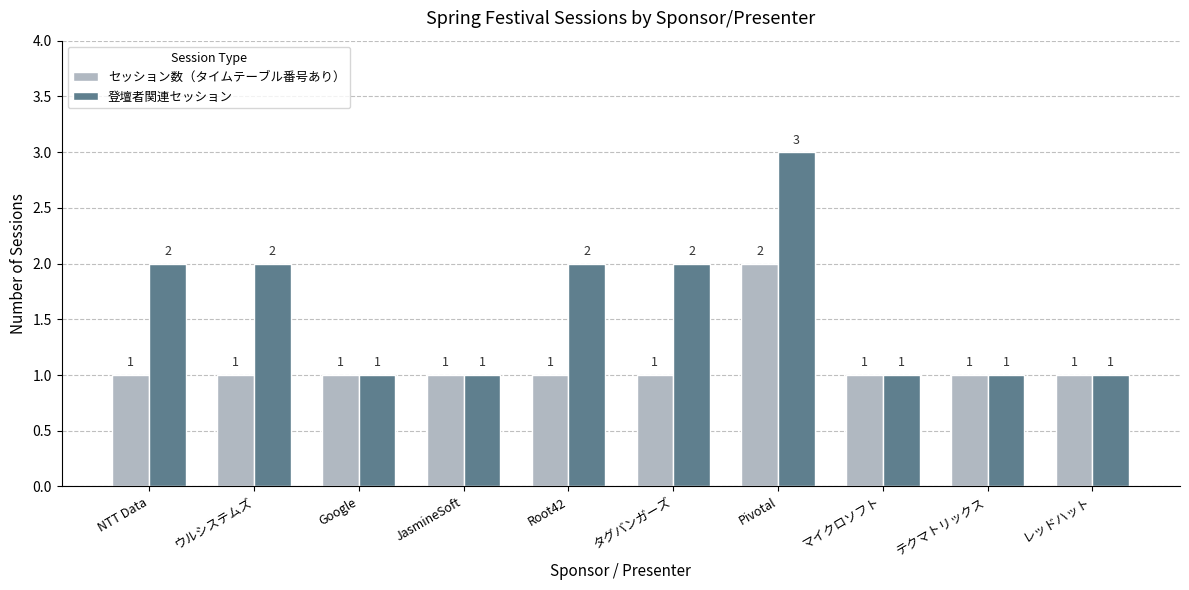

What is the label of the 7th bar from the right?

JasmineSoft